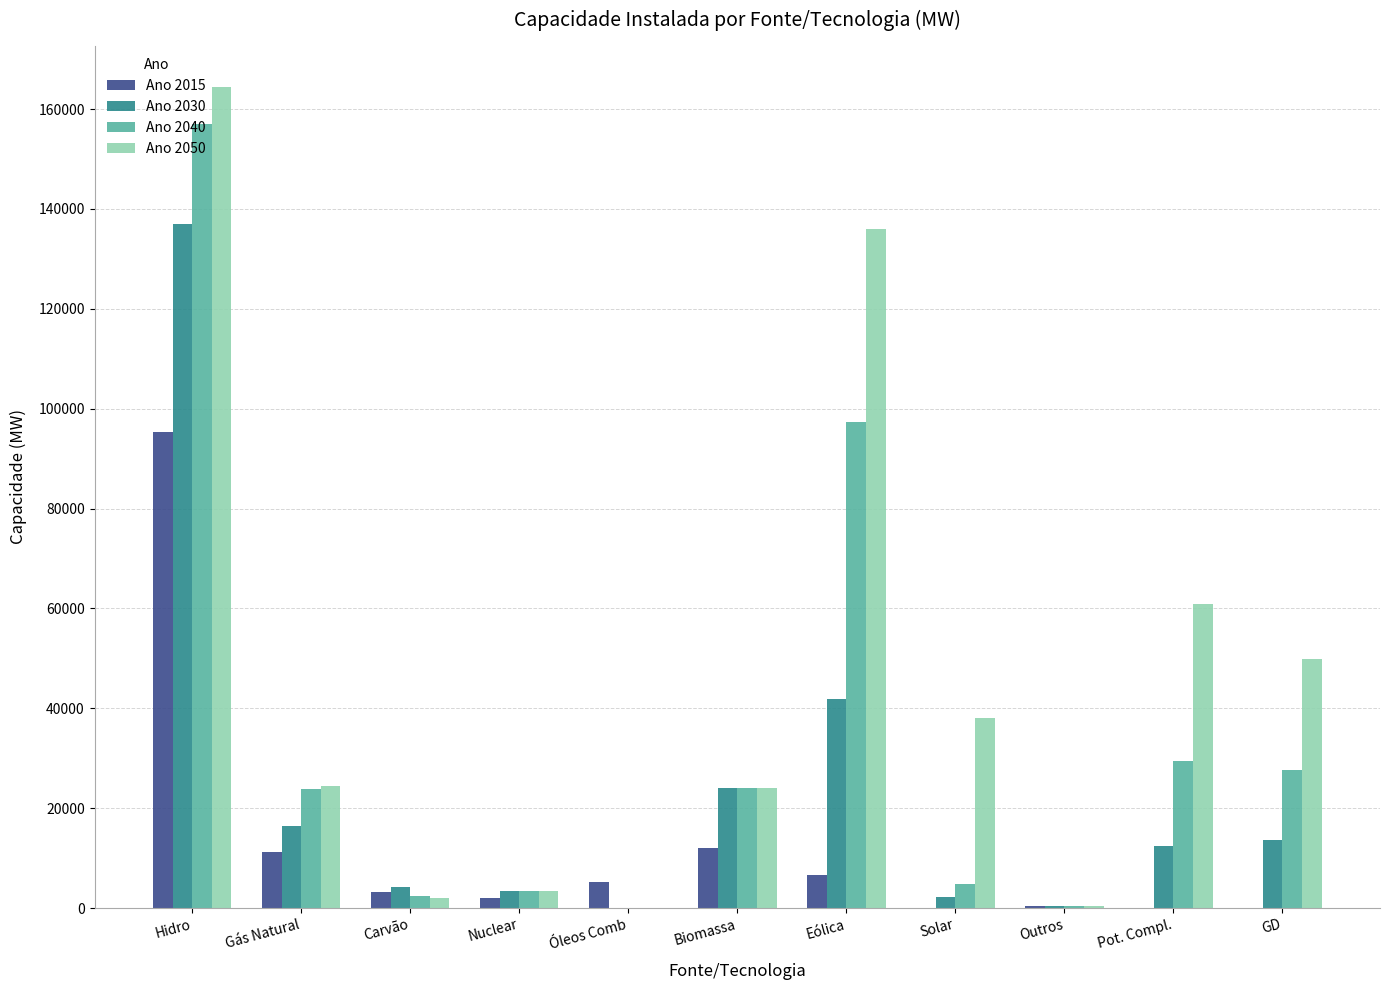

What is the approximate value of Ano 2015 at Biomassa?

11999